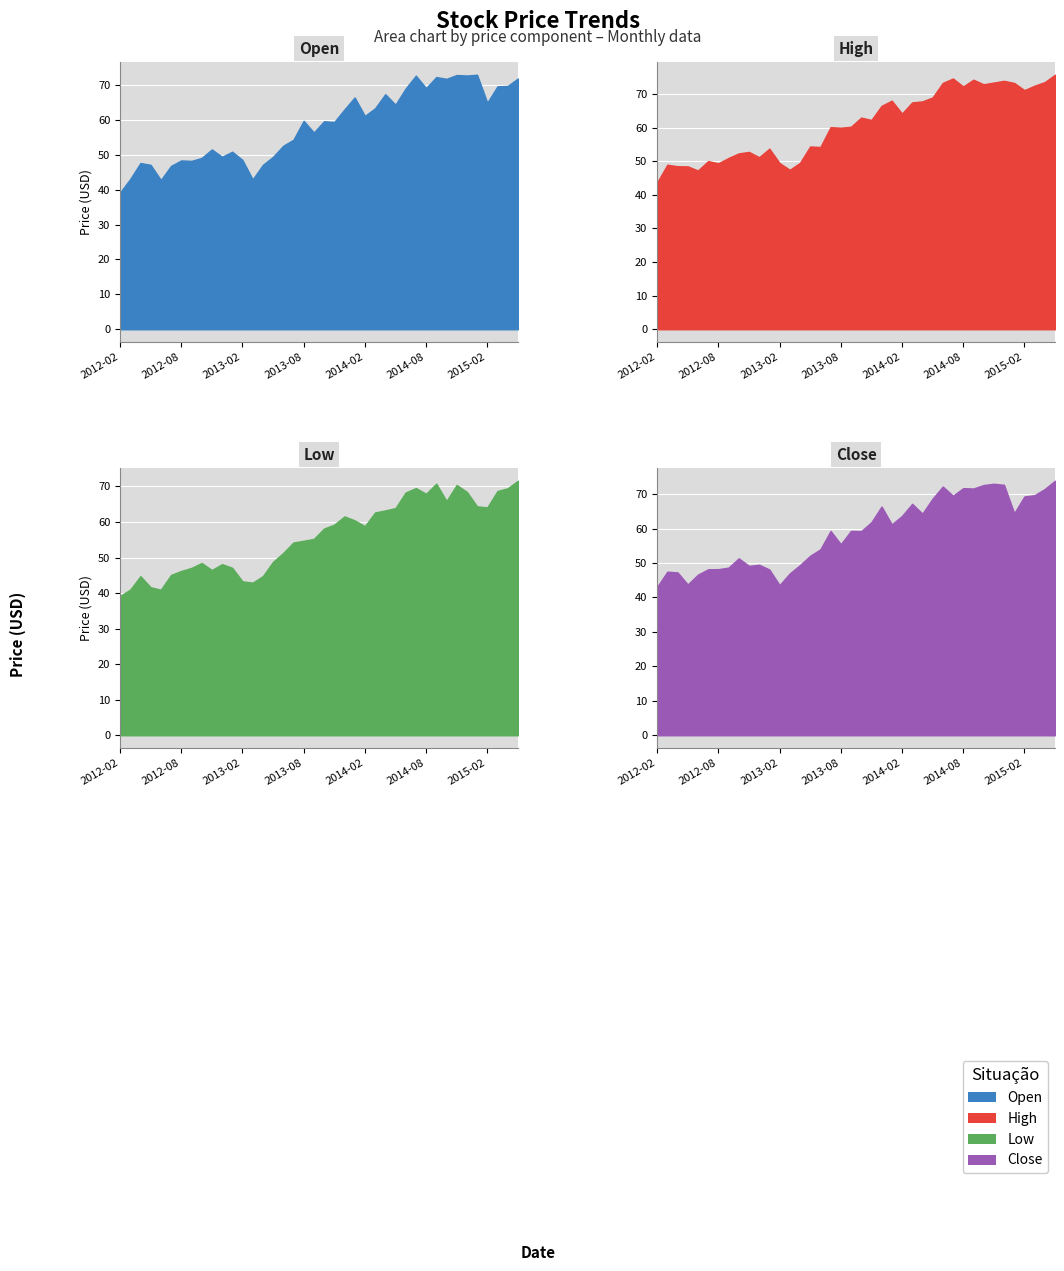

What is the spread (max minus min) of values at 2013-04?

4.8